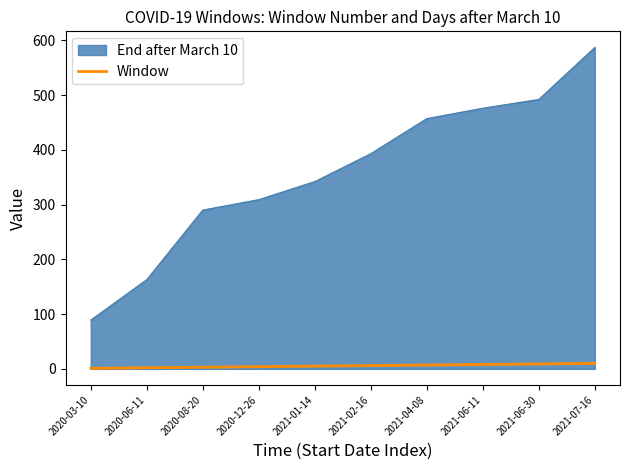

The Window series shows 6 at 2021-02-16. True or false?

True